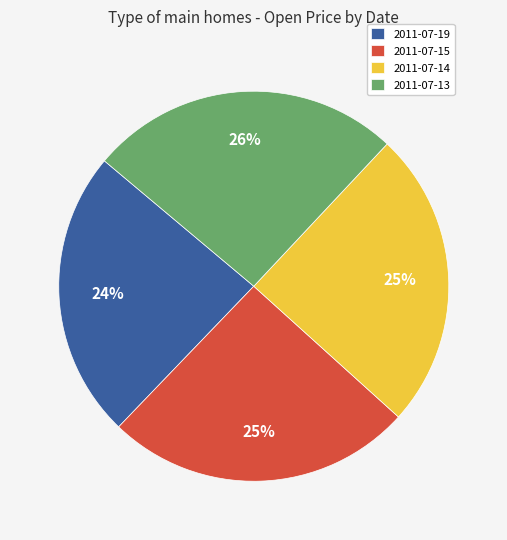

To the nearest percent, what percentage of the pie is 2011-07-19?

24%